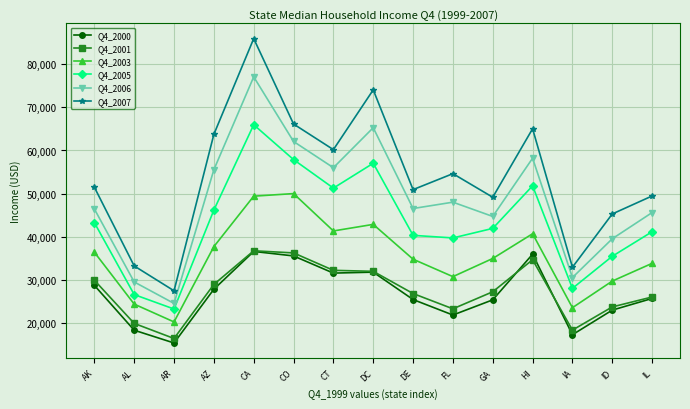

The value of Q4_2001 at GA is 27250. True or false?

True